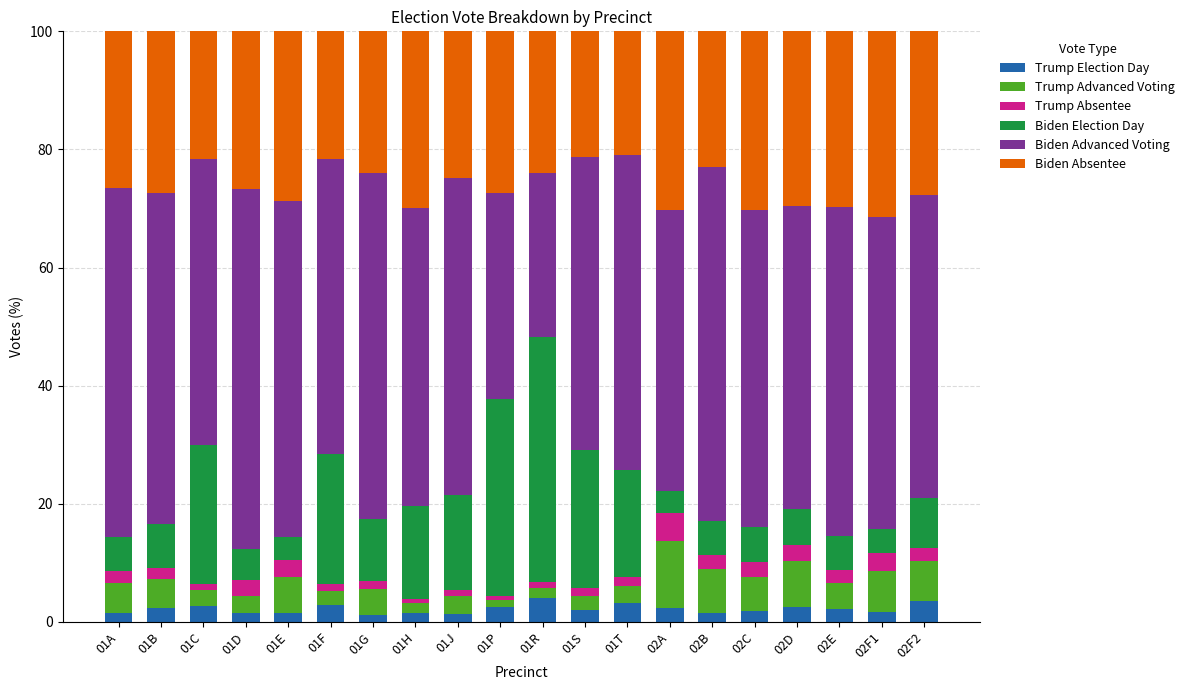

What is the sum of all Trump Election Day values?

43.7